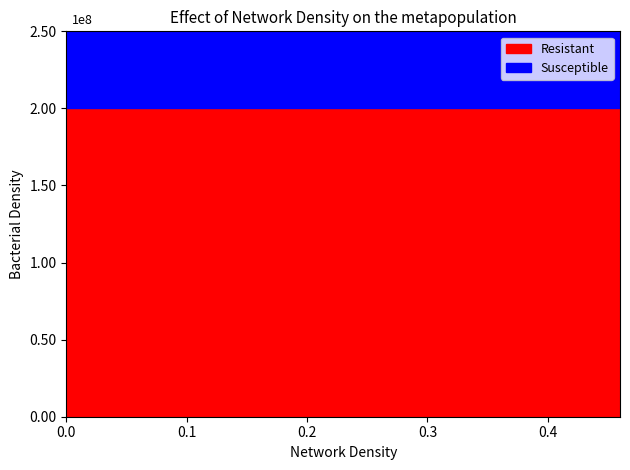

What are all the series names shown in the legend?

Resistant, Susceptible